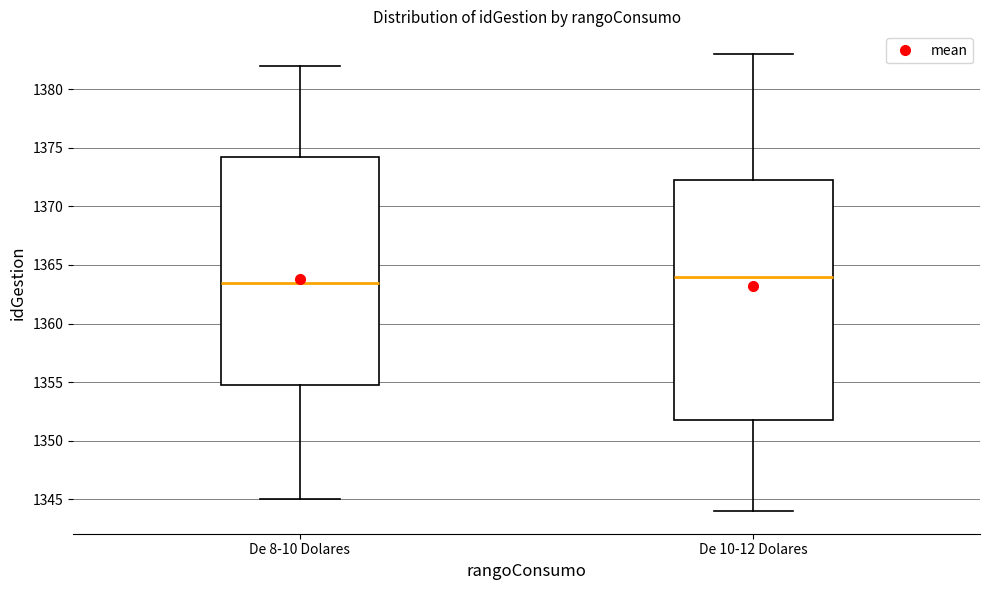

Reading left to right, read every box against the y-axis: the position of its median line, the range the box covers, and the ends of its whiskers. The values are not printed on the chart, so give them approximately, as read against the axis.

De 8-10 Dolares: median 1363.5, box 1355.0 to 1374.5, whiskers 1345.0 to 1382.0
De 10-12 Dolares: median 1364.0, box 1352.0 to 1372.5, whiskers 1344.0 to 1383.0